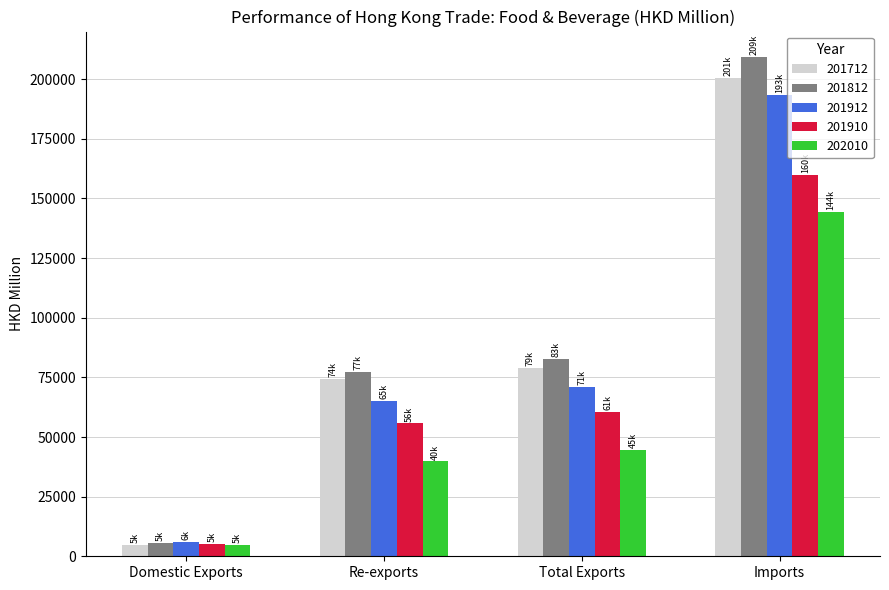

True or false: 201812 has a value of 5434.9 at Domestic Exports.

True